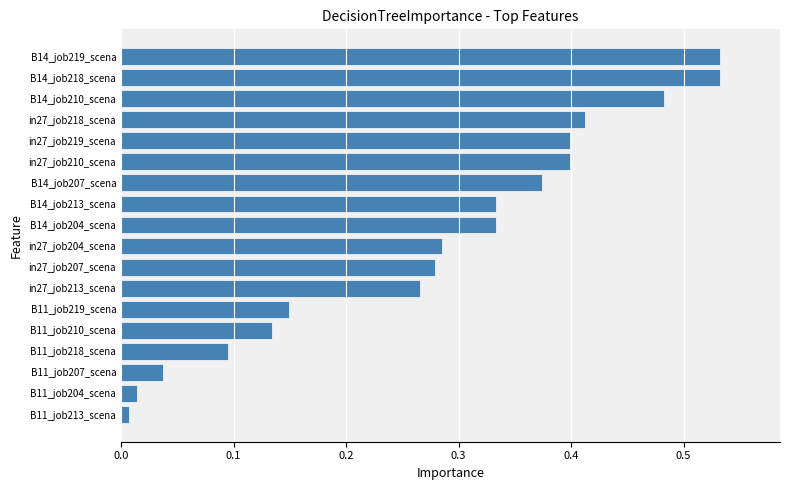

Between B14_job219_scena and in27_job210_scena, which is larger?

B14_job219_scena